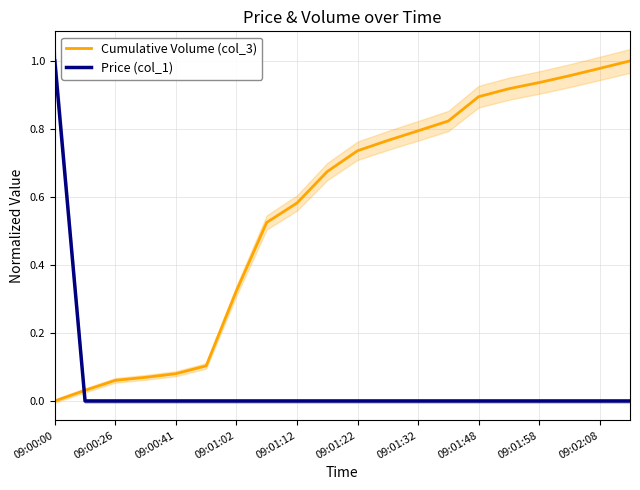

List the series in order of their overall mean, highest first.

Cumulative Volume (col_3), Price (col_1)